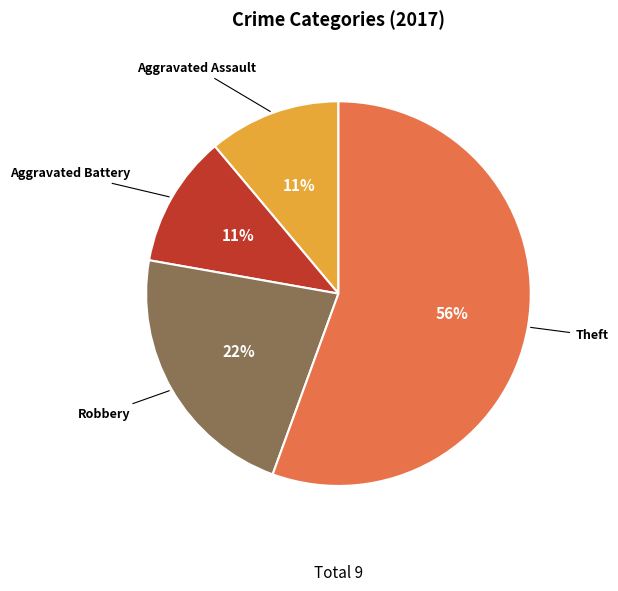

The Aggravated Battery slice represents 11% of the pie. True or false?

True